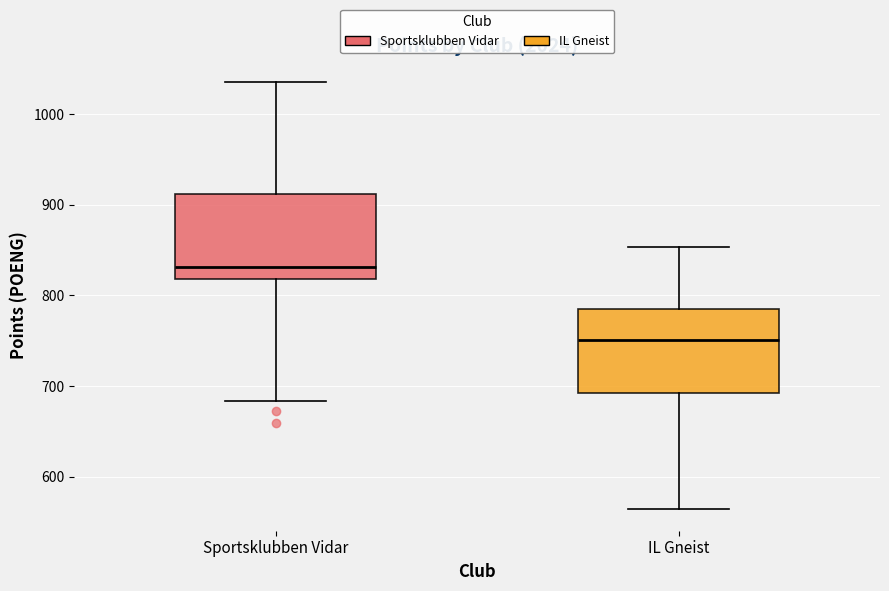

Where is the upper edge of the box for IL Gneist on the y-axis? The values are not printed on the chart, so give them approximately, as read against the axis.

790